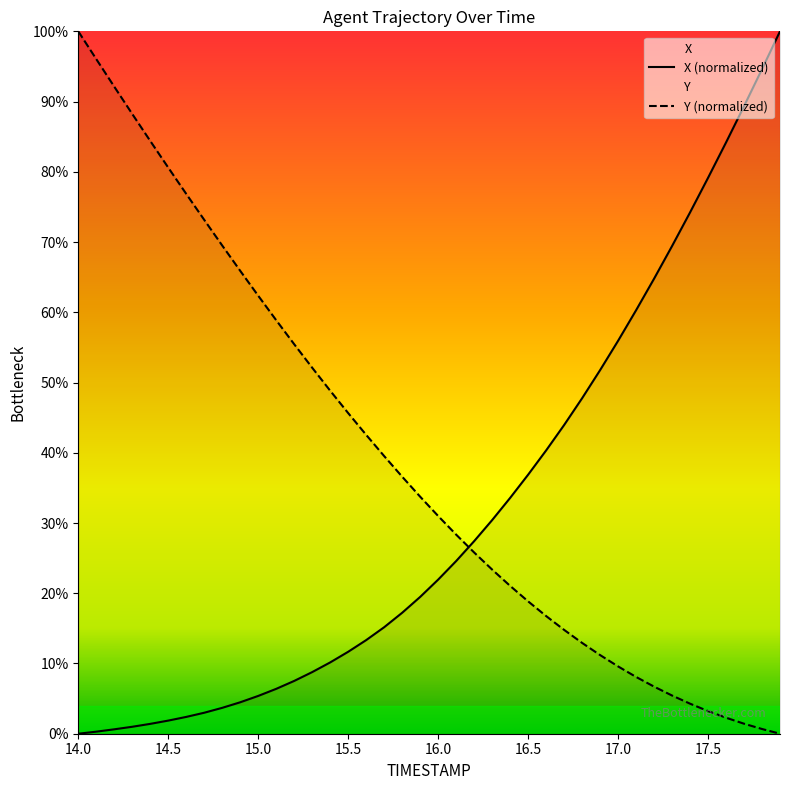

After their last crossing, which series has the higher values: X (normalized) or Y (normalized)?

X (normalized)